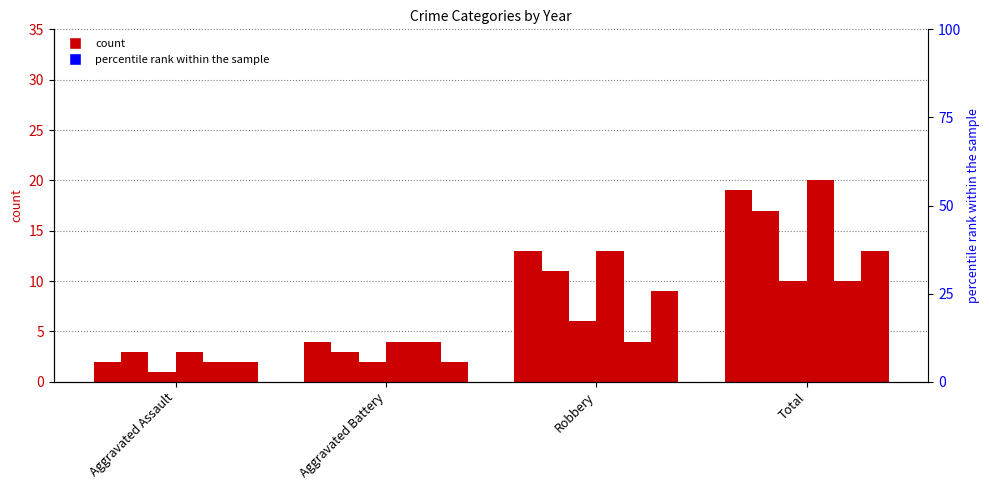

How many values in the 2018 series are below 13?

2